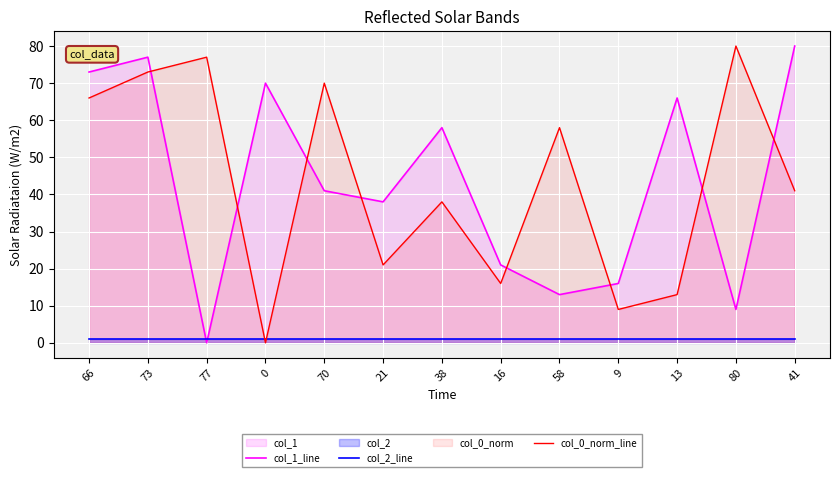

At which label is col_0_norm_line closest to 40?

41